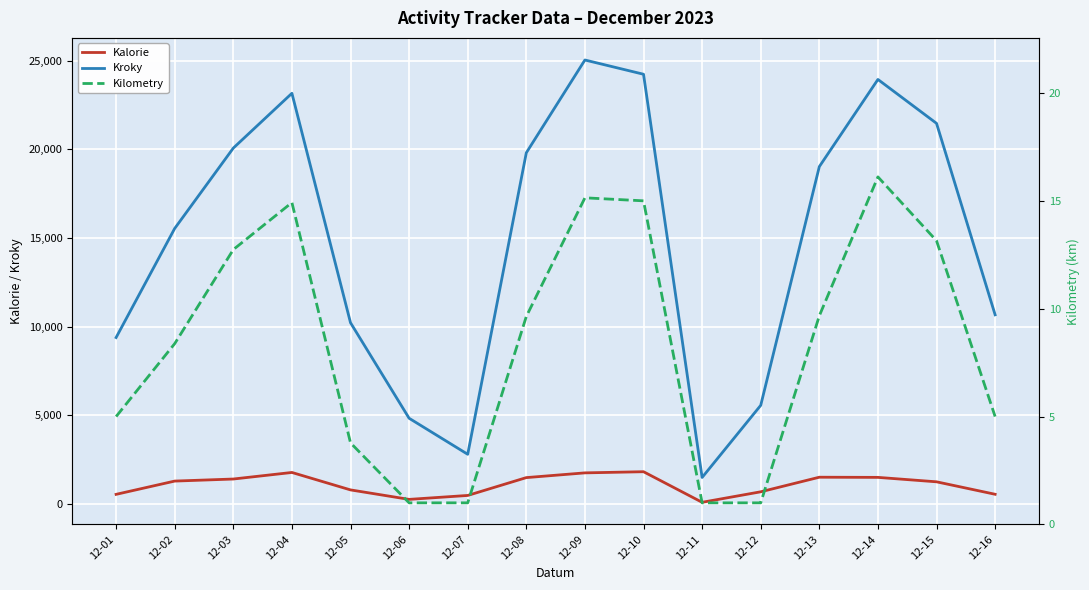

True or false: Kalorie has a value of 145.0 at 12-11.

False